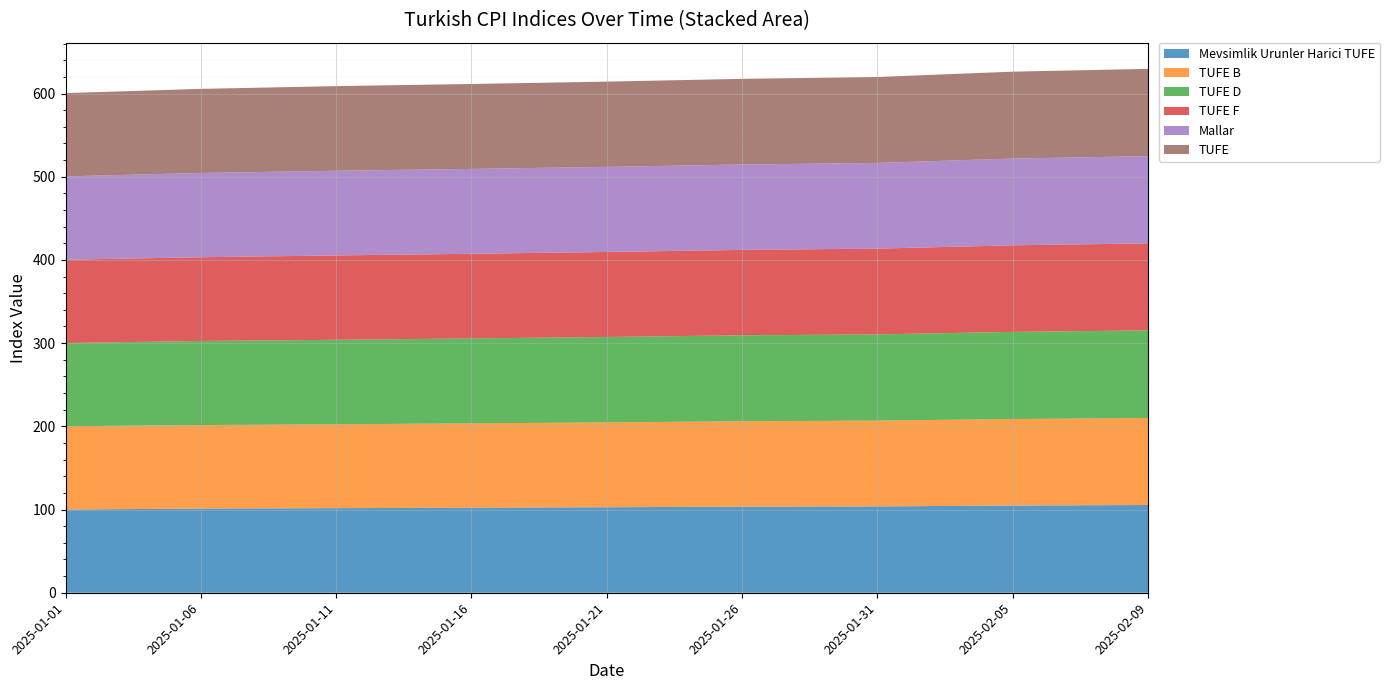

Reading right to left, list all the values displayed in this chart.

Mevsimlik Urunler Harici TUFE: 105.4	104.8	103.8	103.4	102.8	102.2	101.6	101.2	100.1
TUFE B: 104.6	103.9	103.1	102.7	101.9	101.3	100.8	100.4	100.0
TUFE D: 105.3	104.7	103.6	103.3	102.7	102.1	101.6	101.1	100.0
TUFE F: 104.6	104.0	103.1	102.7	102.2	101.7	101.4	100.6	100.1
Mallar: 104.8	104.3	103.0	102.6	102.3	102.0	101.8	101.2	100.1
TUFE: 104.9	104.4	103.3	103.0	102.5	102.1	101.7	101.1	100.1